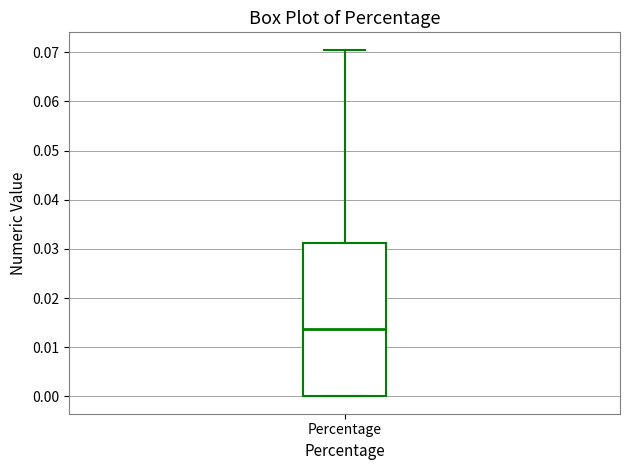

Where is the lower edge of the box for Percentage on the y-axis? The values are not printed on the chart, so give them approximately, as read against the axis.

0.000